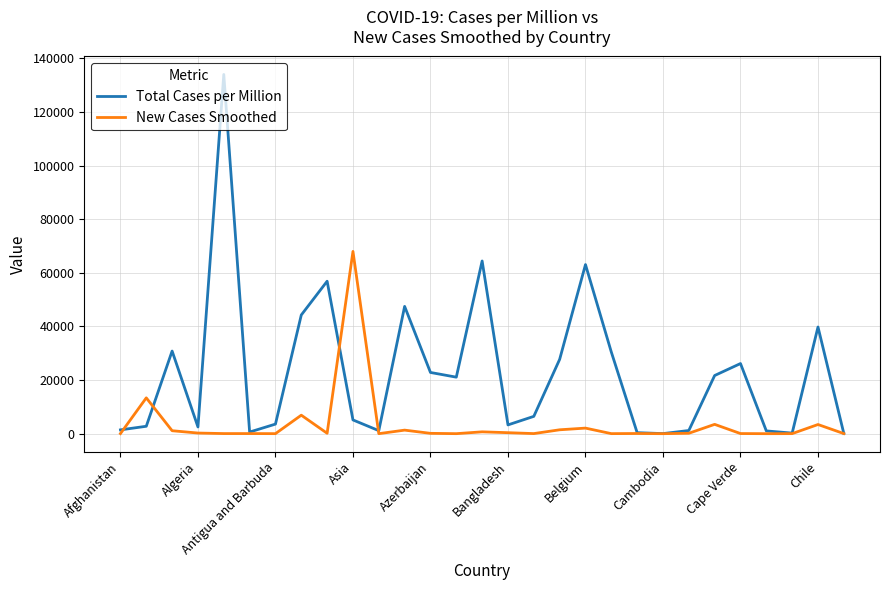

Which series has the largest total across all categories?

Total Cases per Million